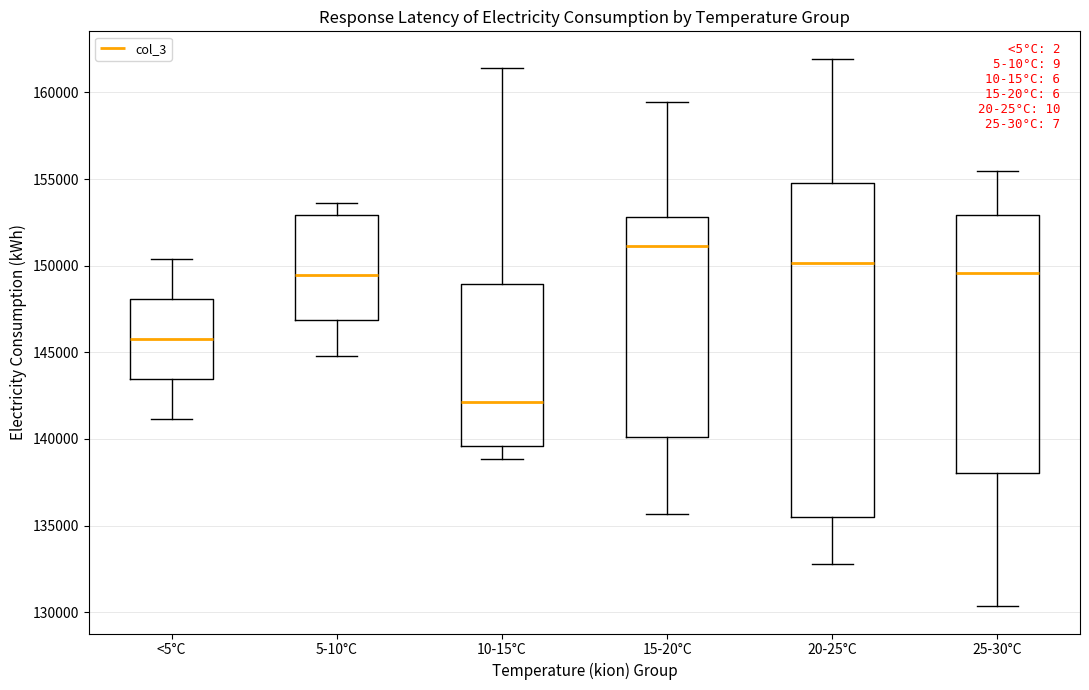

Comparing the boxes themselves (not the whiskers), which one is the tallest?

20-25°C